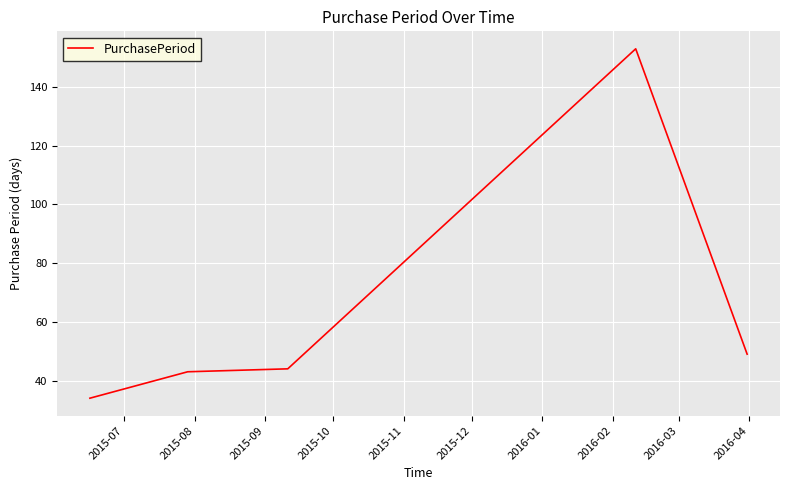

What is the difference between the maximum and minimum values?

119